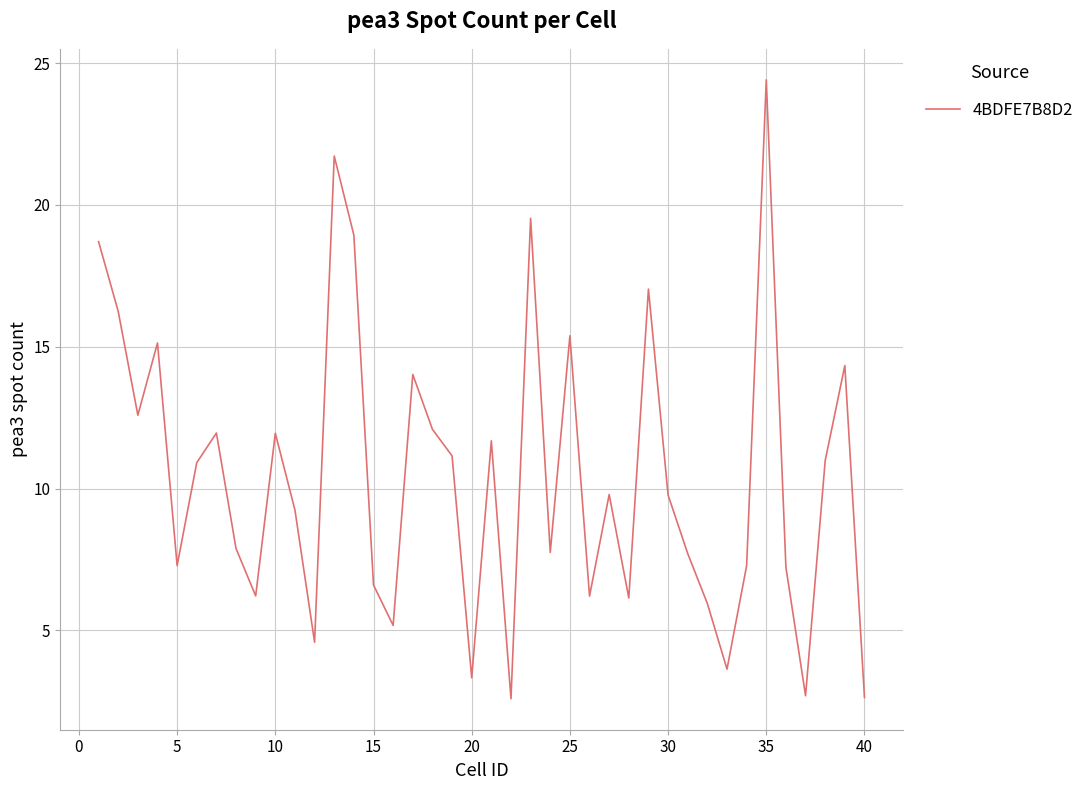

What is the greatest value displayed?

24.4